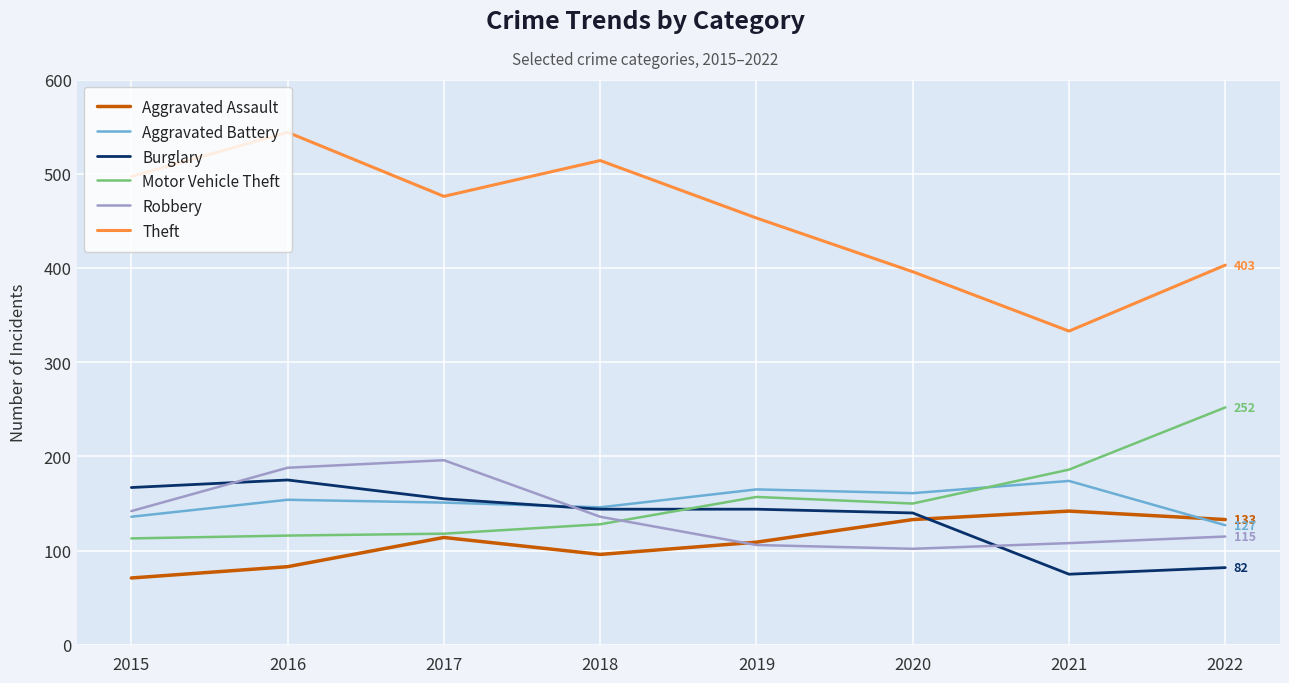

Which category has the highest value in the Motor Vehicle Theft series?

2022